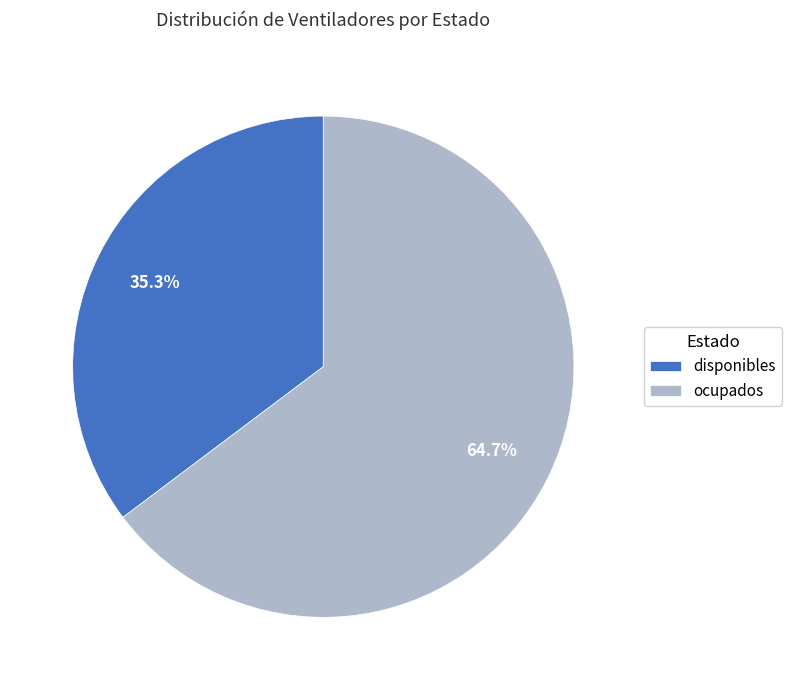

To the nearest percent, what is the average slice percentage?

50%